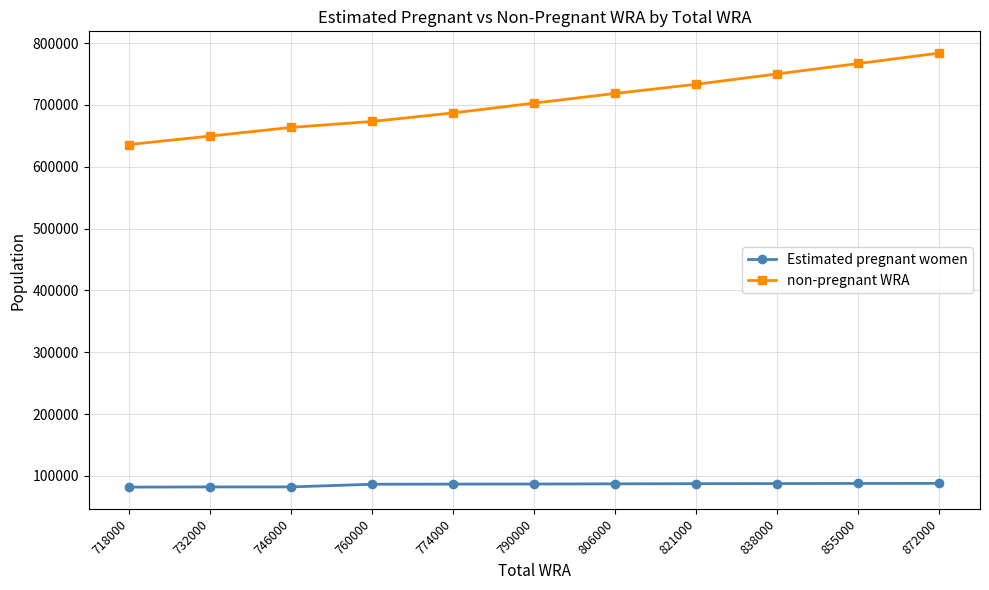

How many values in the non-pregnant WRA series exceed 703047?

6